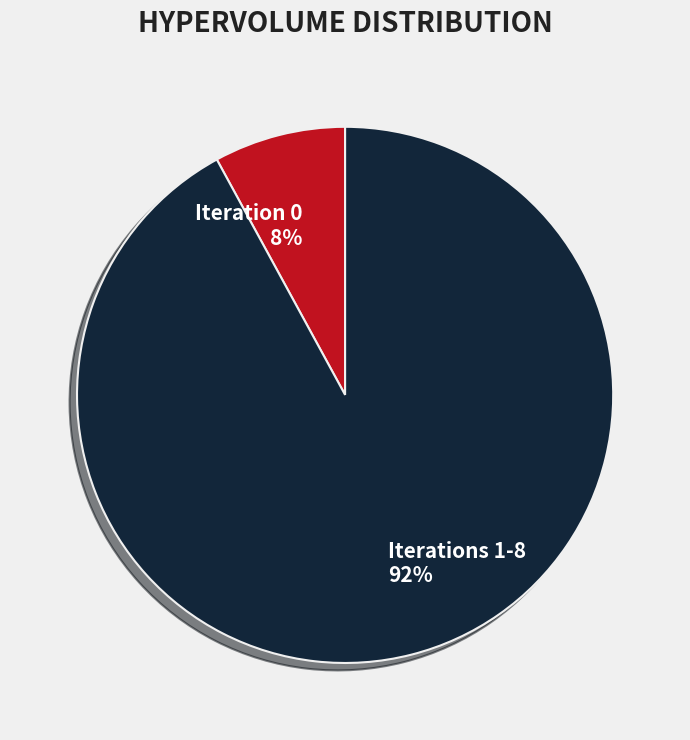

Do Iteration 0 and Iterations 1-8 together represent more than half of the pie?

Yes